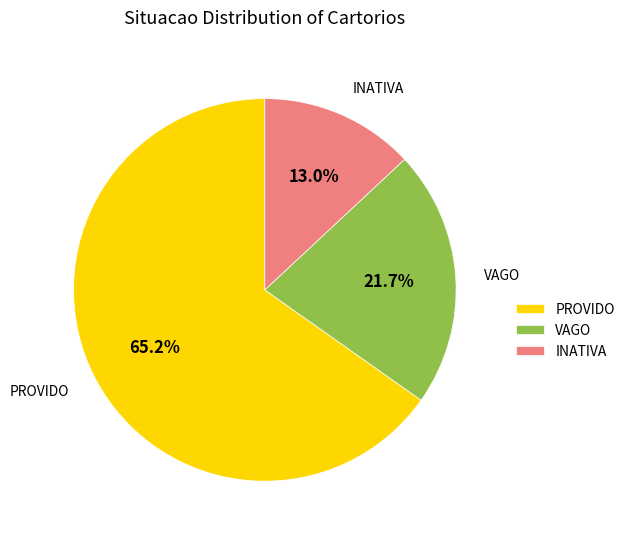

What is the ratio of the value at PROVIDO to the value at VAGO?

3.0